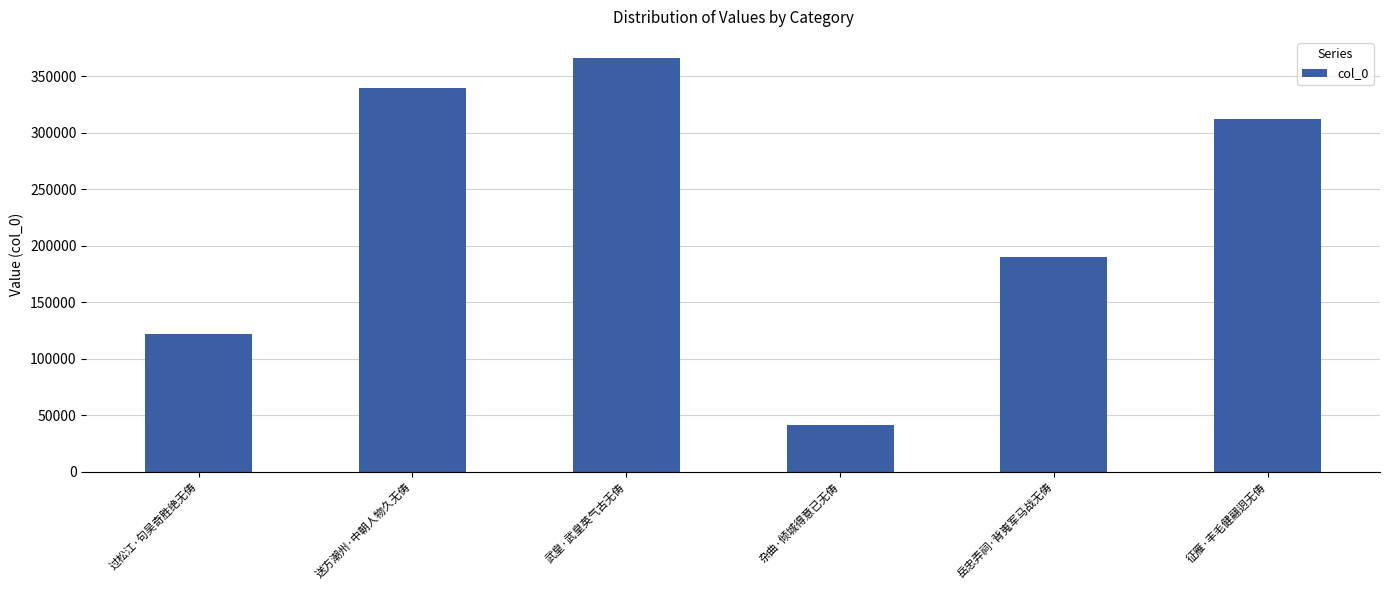

How many data points are less than 311588?

3